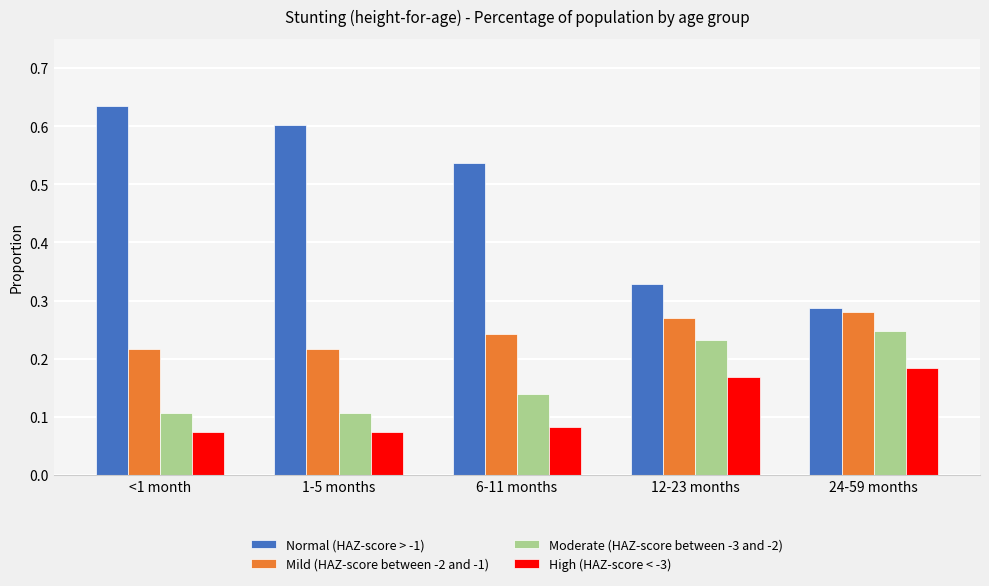

How many categories are shown in the chart?

5